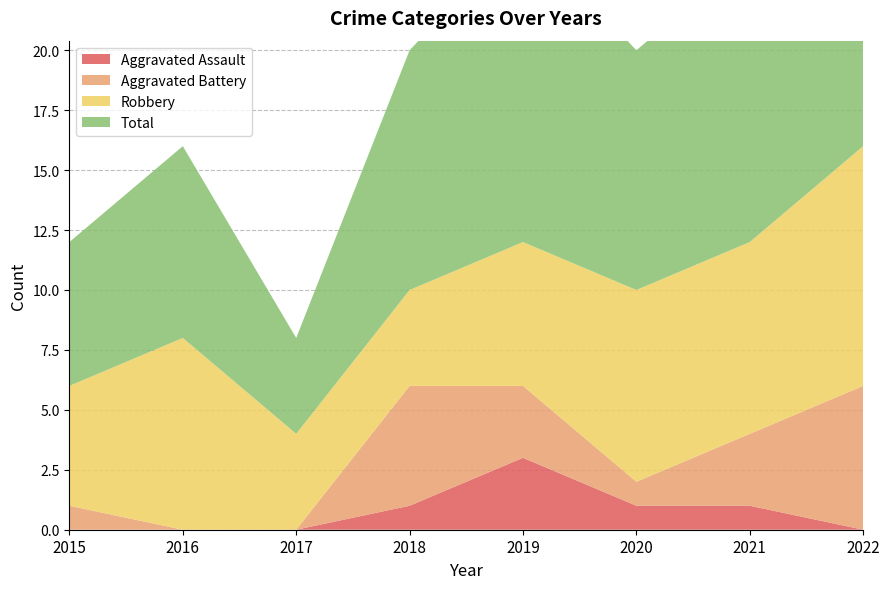

Reading left to right, extract all data points from this chart.

Aggravated Assault: 0	0	0	1	3	1	1	0
Aggravated Battery: 1	0	0	5	3	1	3	6
Robbery: 5	8	4	4	6	8	8	10
Total: 6	8	4	10	13	10	12	17